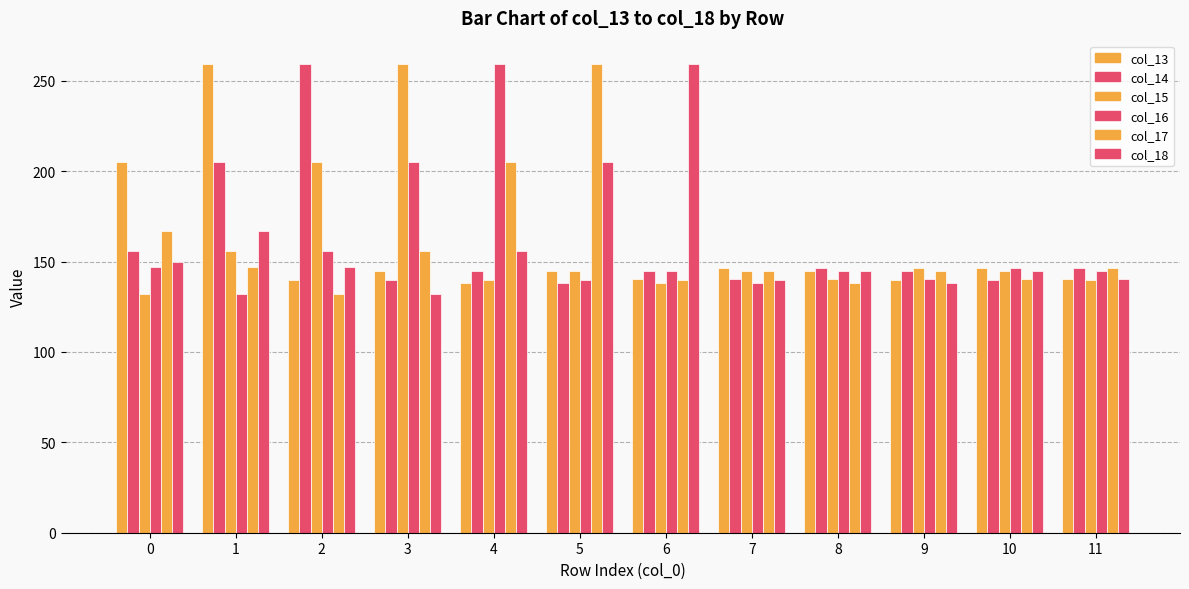

How many values in the col_13 series are below 145?

6